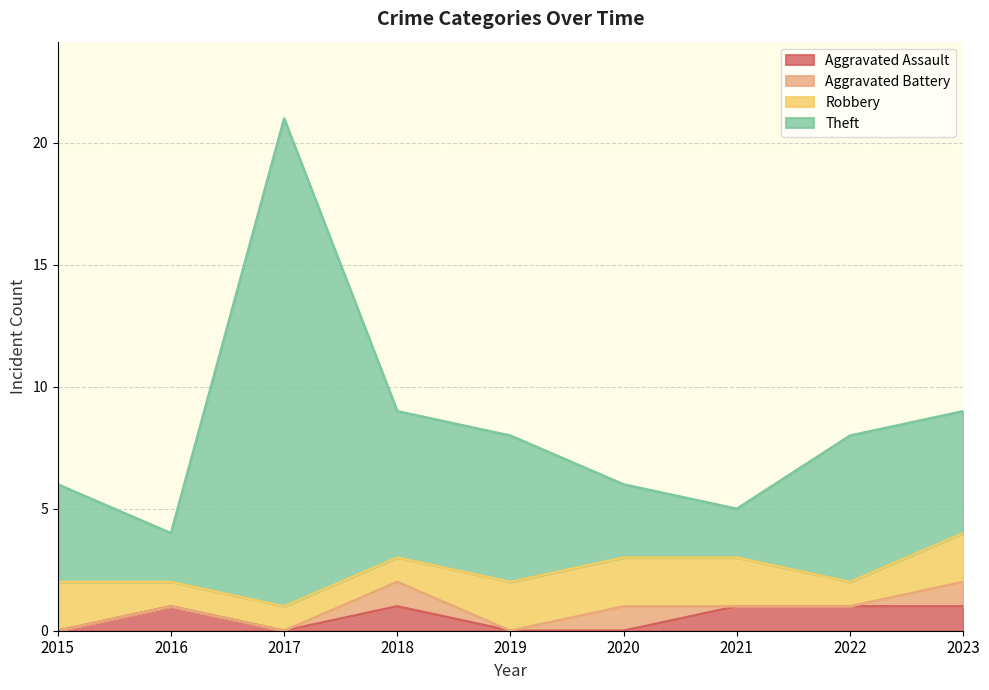

What is the total value across all series at 2021?

5